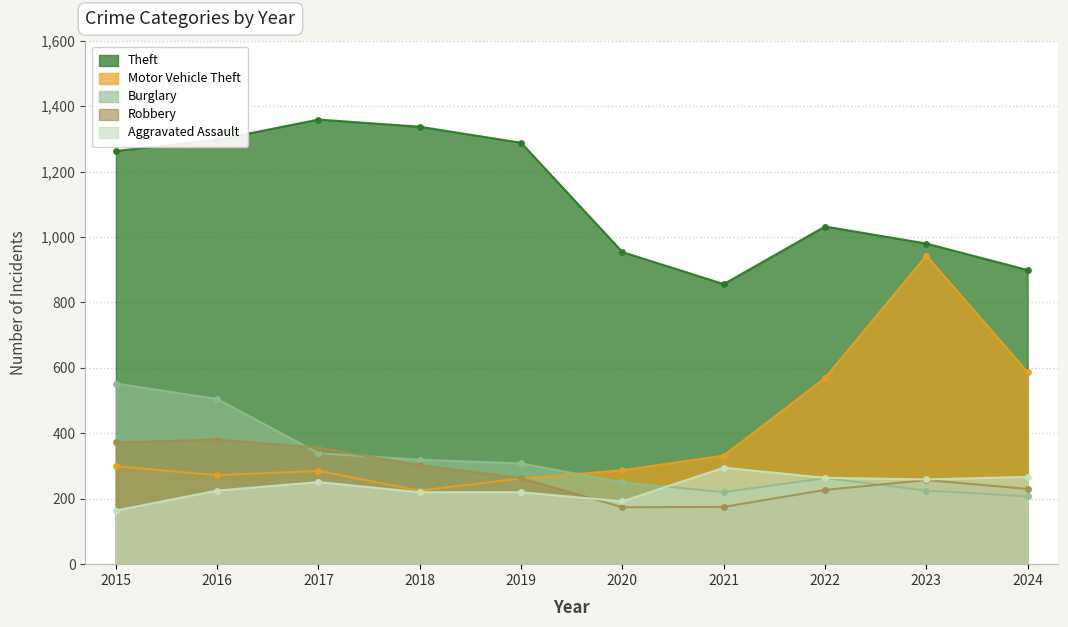

Is it true that Burglary equals 552 at 2015?

True